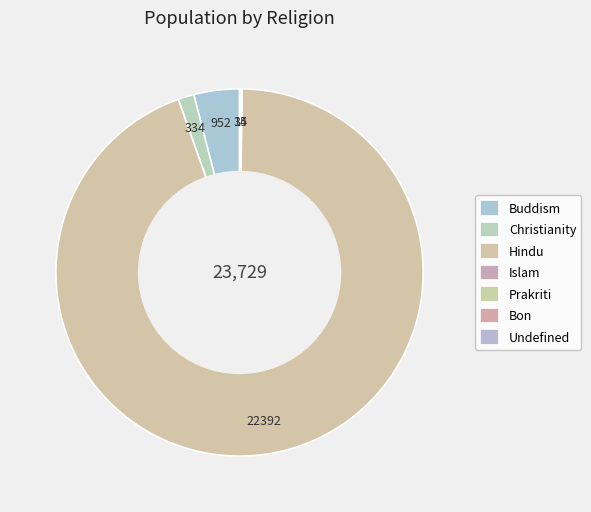

What portion of the pie excludes Hindu?

5.6%